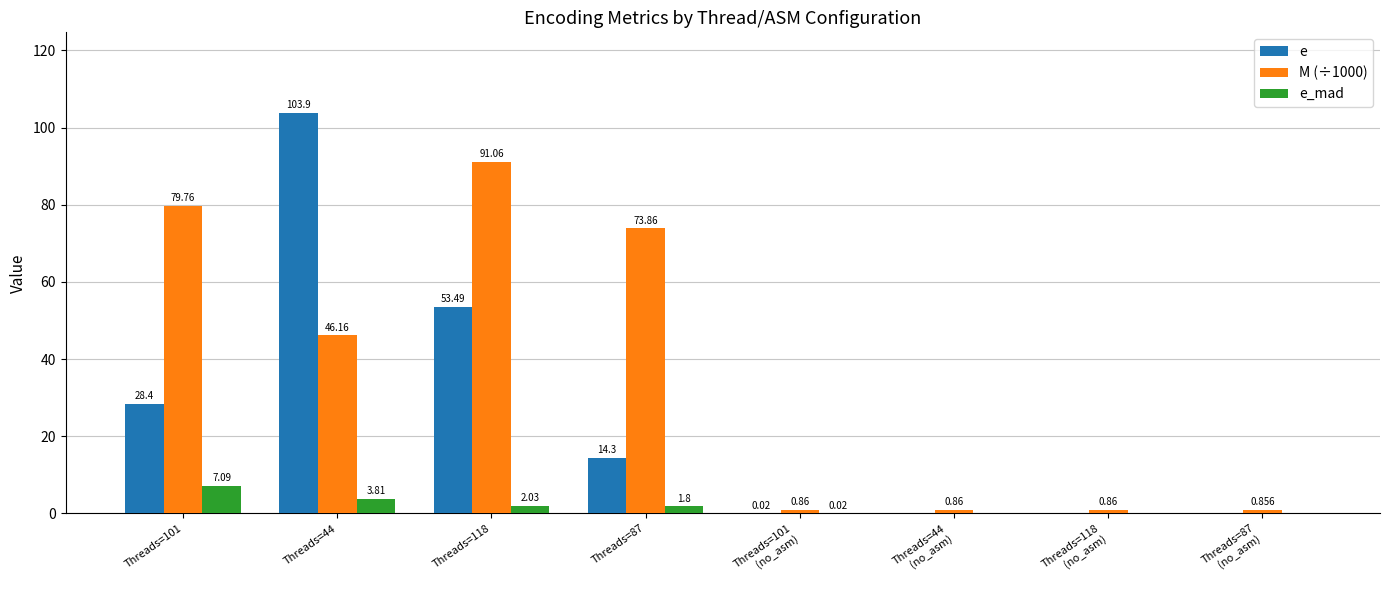

How many values in e_mad are above zero?

5